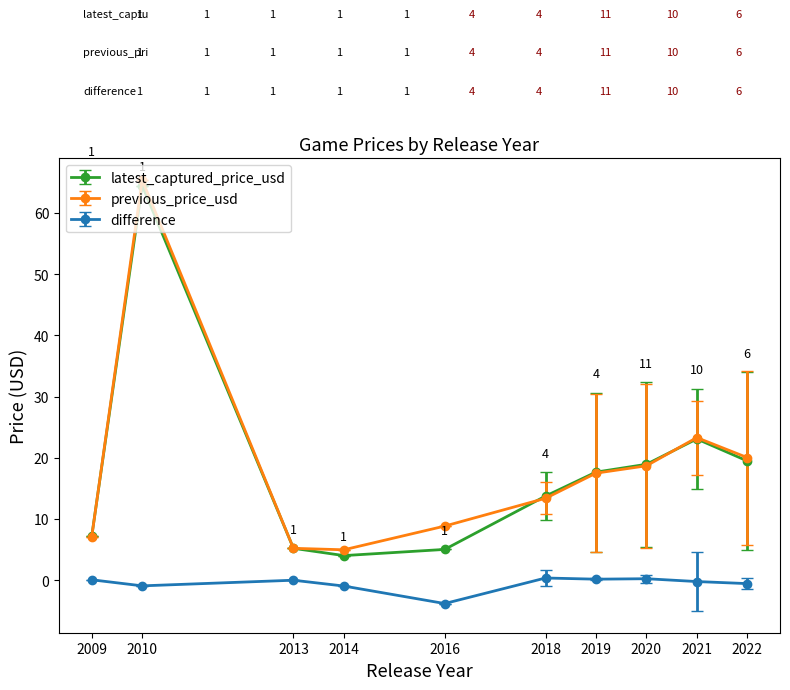

At how many categories does at least one series exceed 2?

10